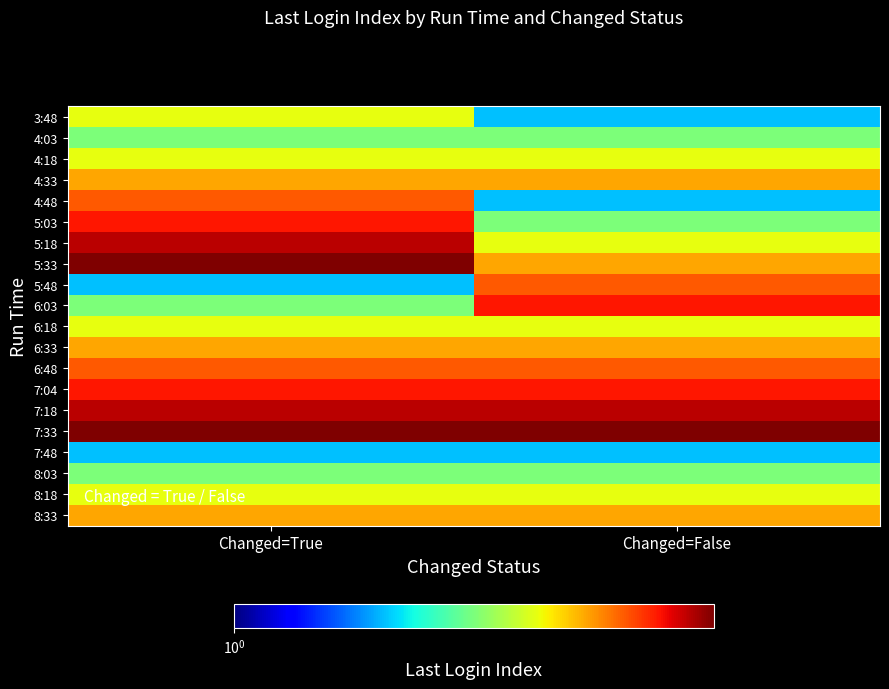

Rank the series by their maximum value, from highest to lowest.

5:33, 7:33, 5:18, 7:18, 5:03, 6:03, 7:04, 4:48, 5:48, 6:48, 4:33, 6:33, 8:33, 3:48, 4:18, 6:18, 8:18, 4:03, 8:03, 7:48